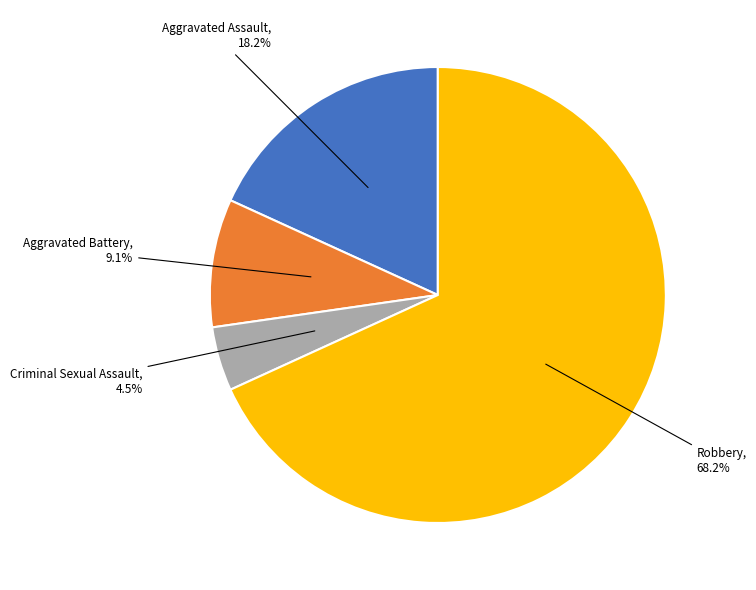

Is there any slice that represents more than half of the pie?

Yes